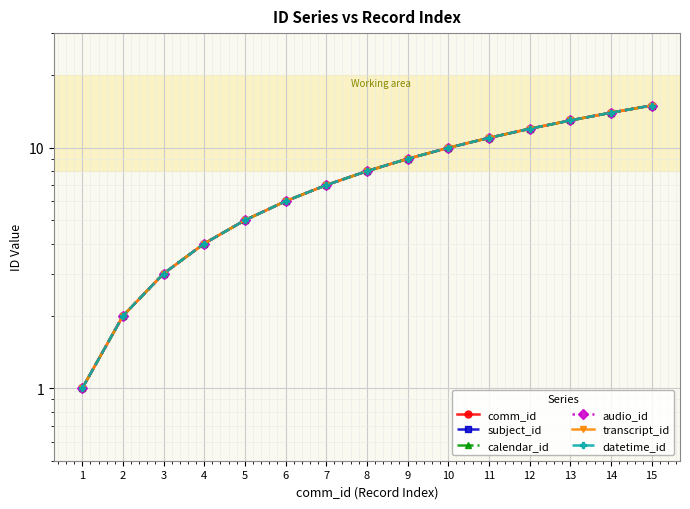

Which category has the highest value across all series?

15